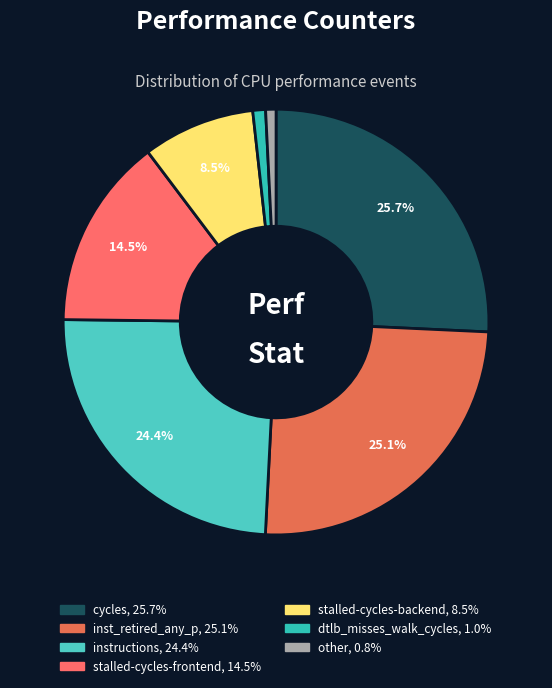

To the nearest percent, what is the average slice percentage?

14%